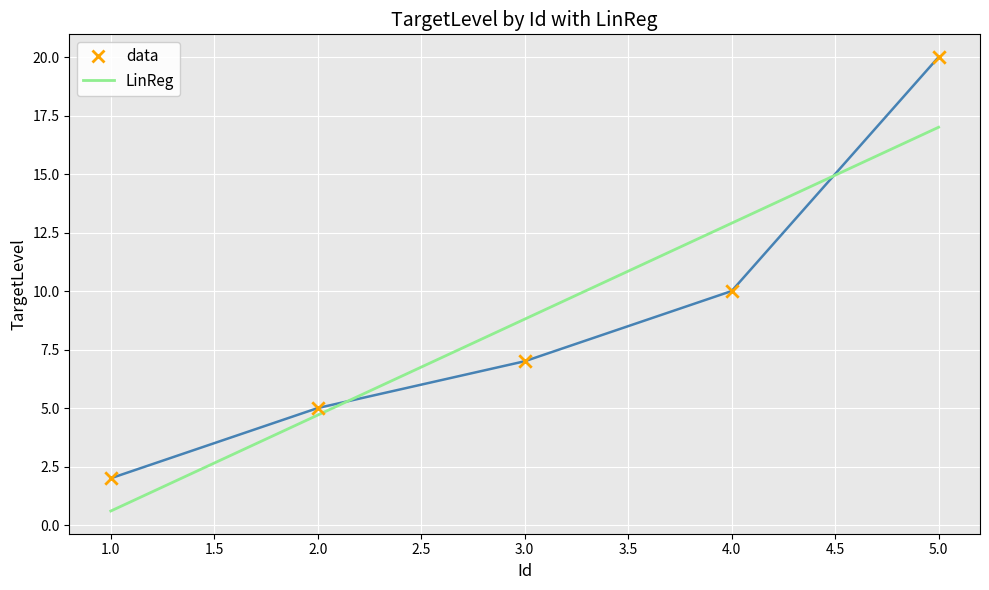

At which category is the sum across all series the highest?

5.0